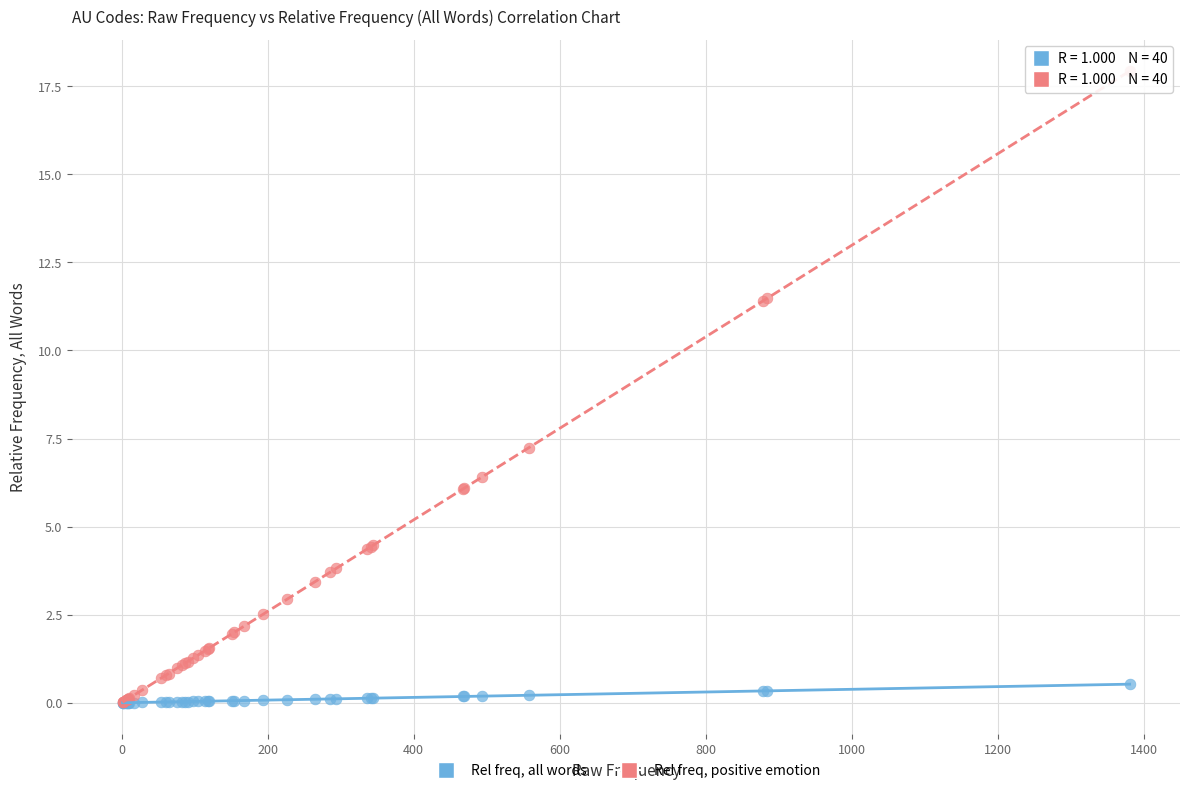

What are all the series names shown in the legend?

Rel freq, all words, Rel freq, positive emotion